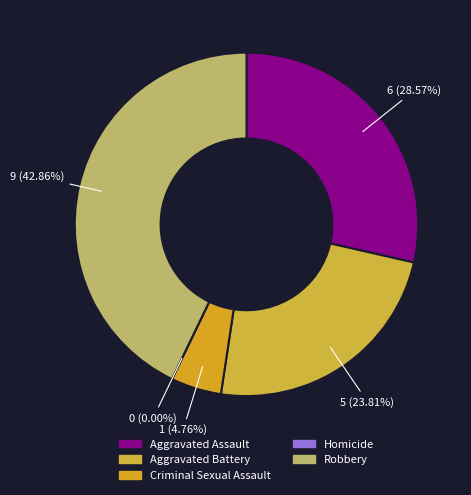

True or false: Criminal Sexual Assault accounts for 5% of the total.

True